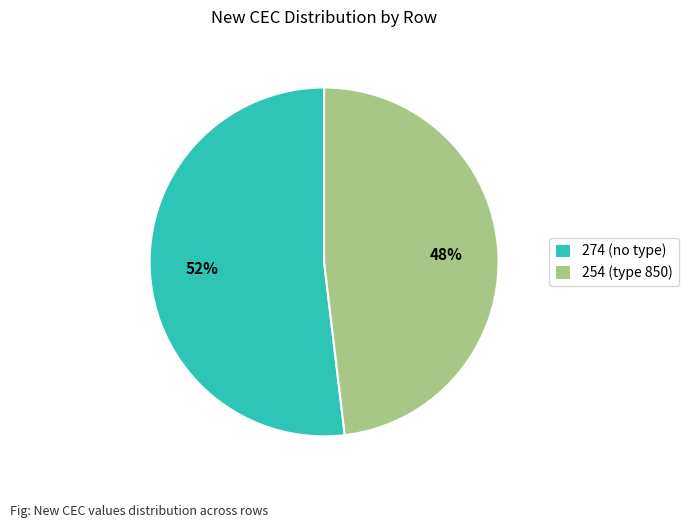

To the nearest percent, what is the average slice percentage?

50%